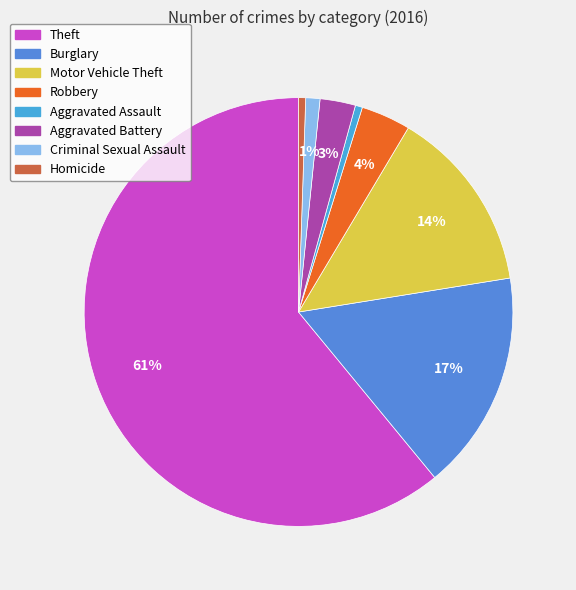

Count the number of slices in the pie.

8